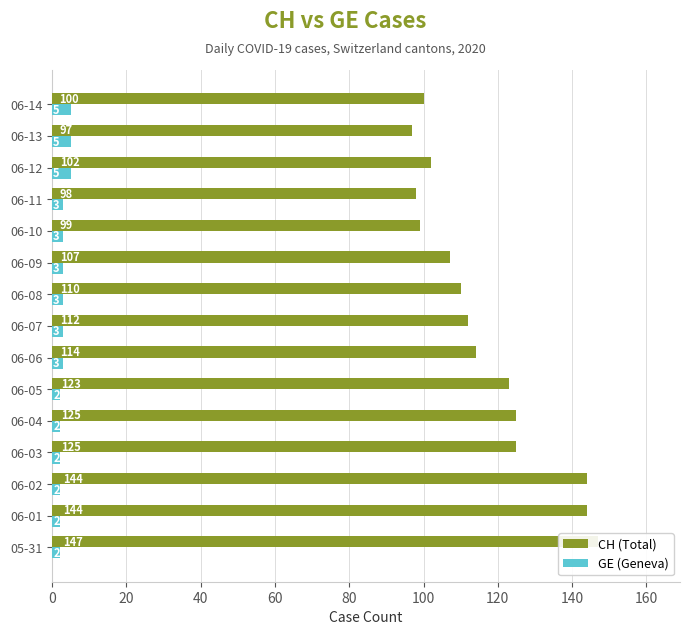

What is the sum of all CH (Total) values?

1747